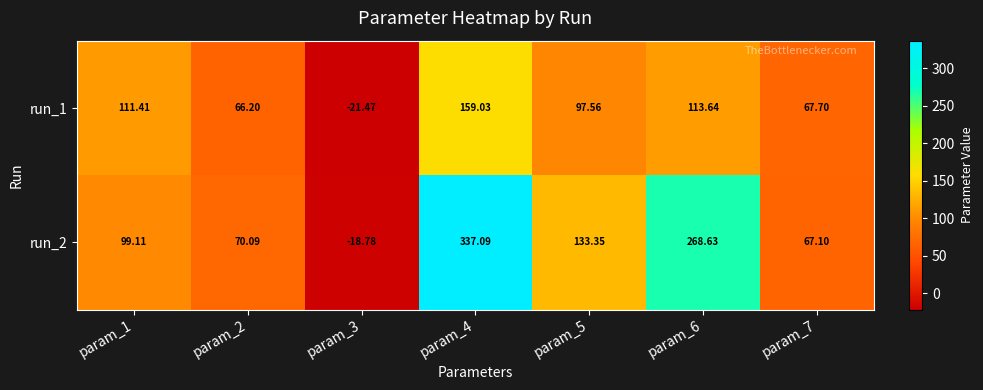

Which has a higher value, param_5 or param_7?

param_5